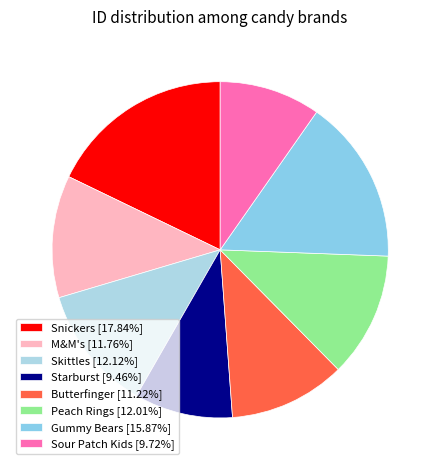

What percentage is NOT represented by Snickers?

82.2%